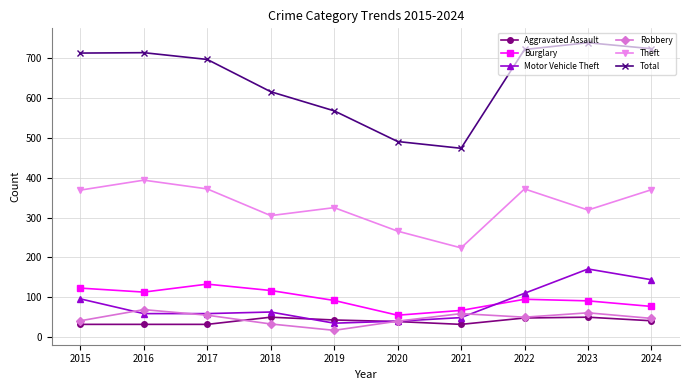

Which series has the widest spread of values?

Total